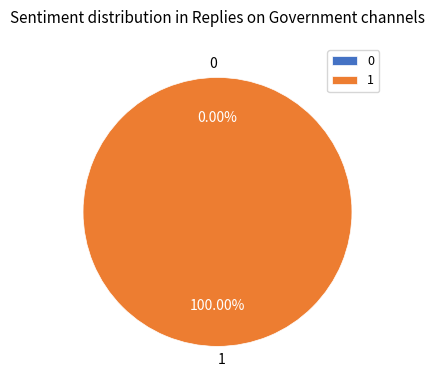

How many segments does this pie chart have?

2